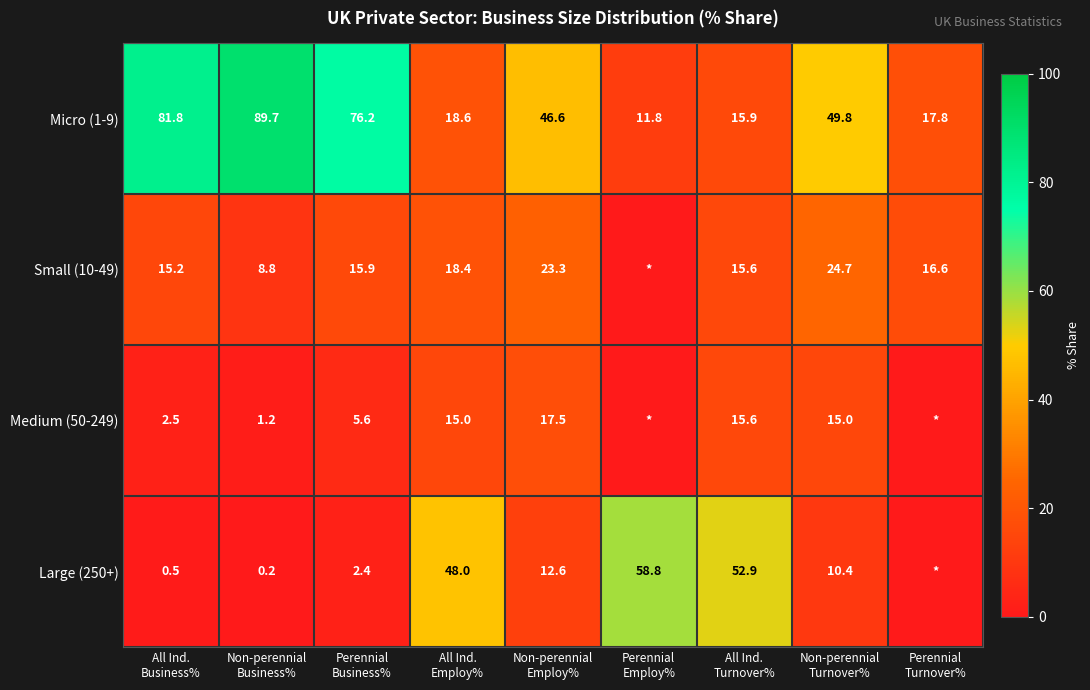

Which has a higher value, Perennial
Business% or Non-perennial
Employ%?

Perennial
Business%